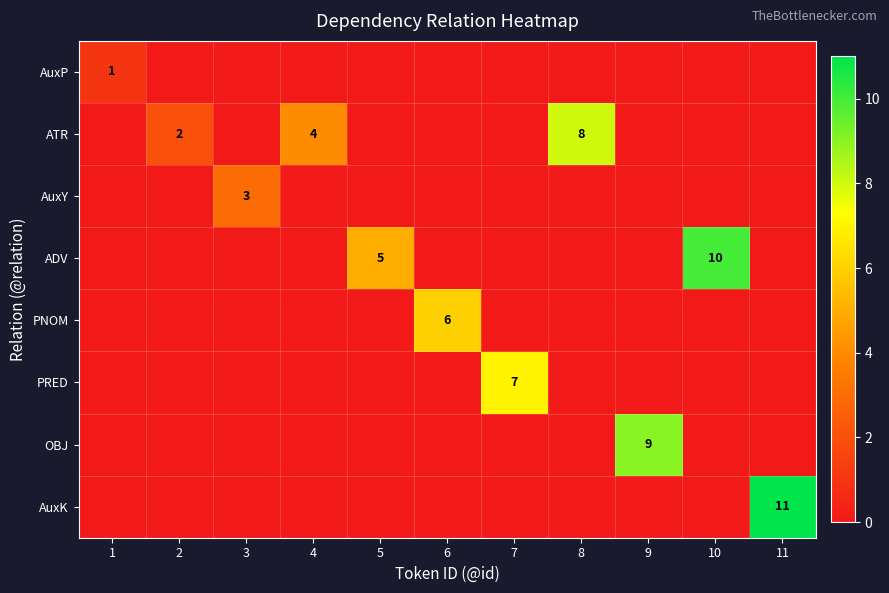

Which series has the widest spread of values?

AuxK